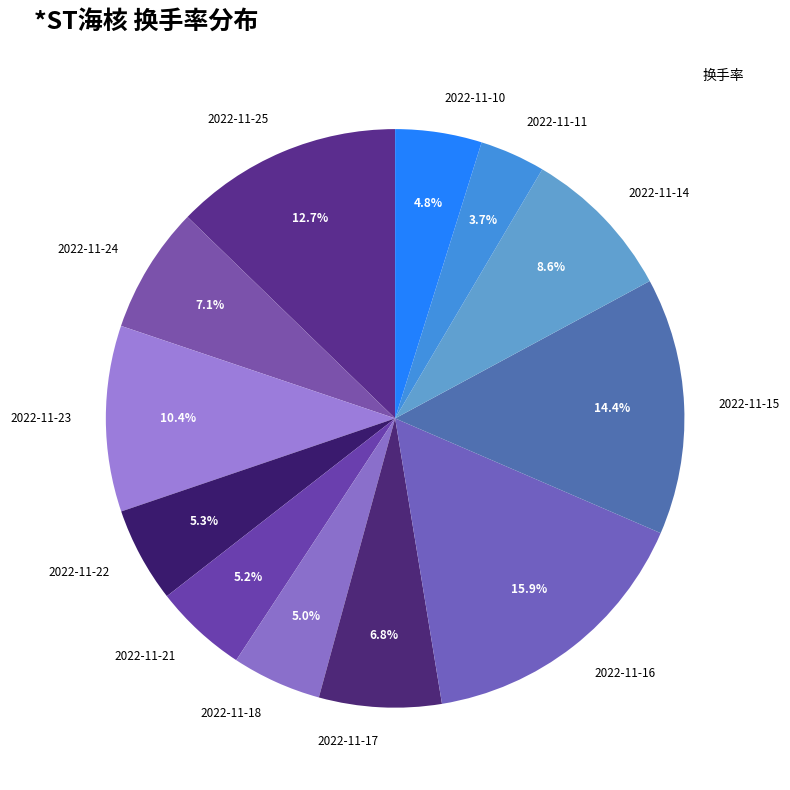

To the nearest percent, what is the average slice percentage?

8%